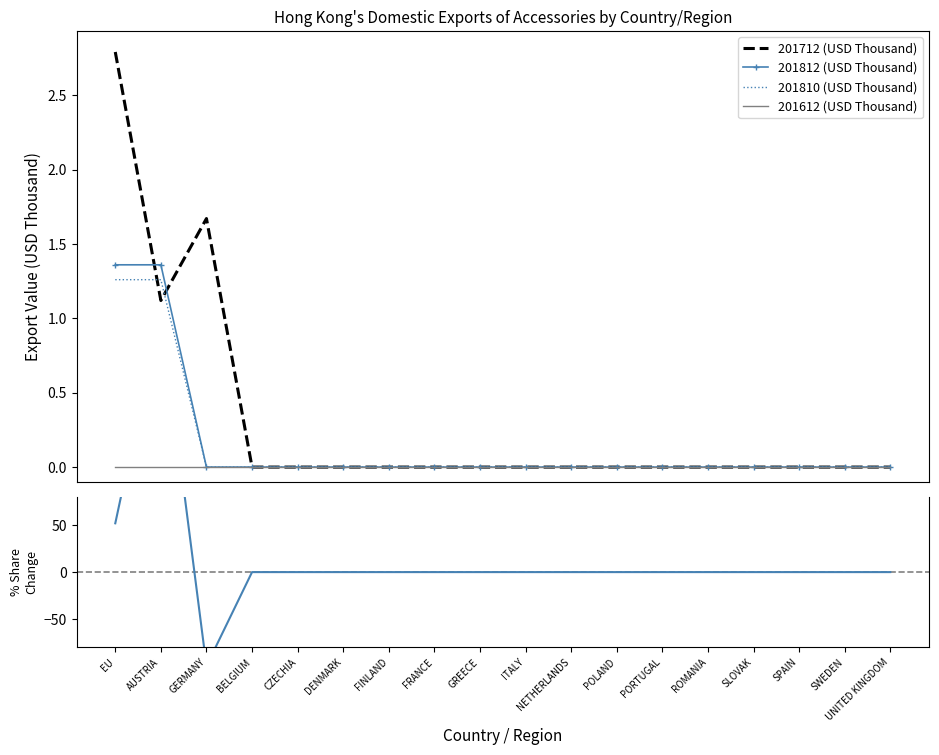

What is the difference between the maximum and minimum values in the 201810 (USD Thousand) series?

1.3